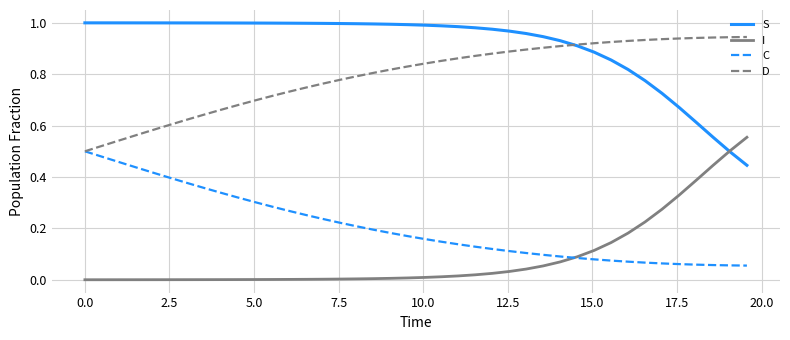

Which series has the largest total across all categories?

S